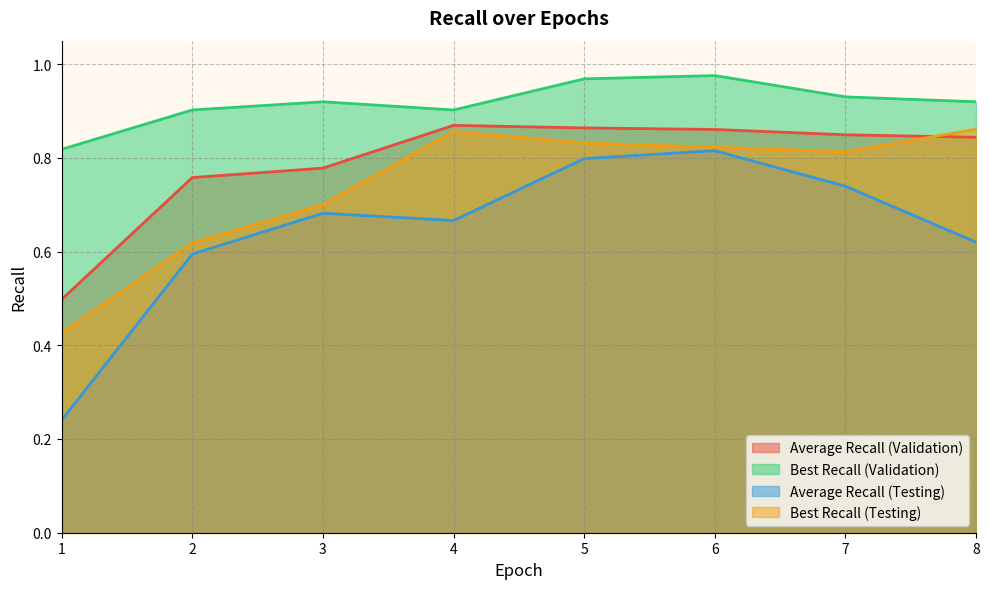

Reading left to right, transcribe all the data shown in this chart.

Average Recall (Validation): 0.5	0.8	0.8	0.9	0.9	0.9	0.8	0.8
Best Recall (Validation): 0.8	0.9	0.9	0.9	1.0	1.0	0.9	0.9
Average Recall (Testing): 0.2	0.6	0.7	0.7	0.8	0.8	0.7	0.6
Best Recall (Testing): 0.4	0.6	0.7	0.9	0.8	0.8	0.8	0.9